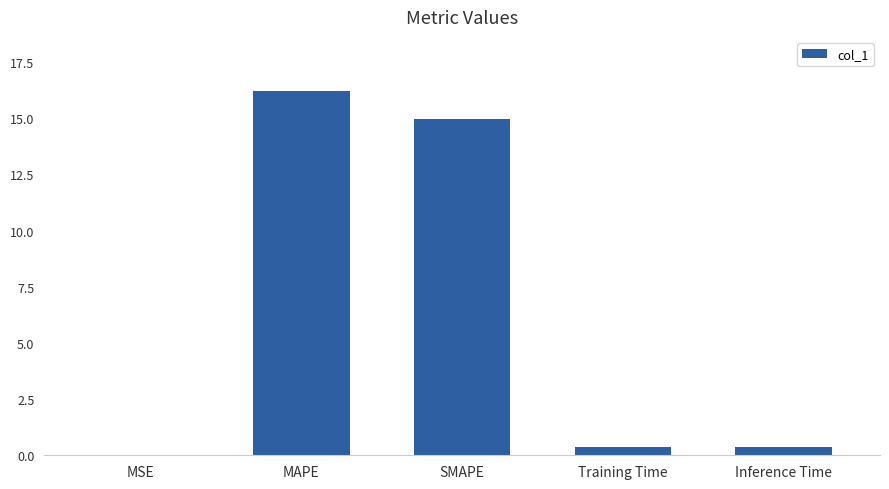

What is the sum of the values at SMAPE and MAPE?

31.2